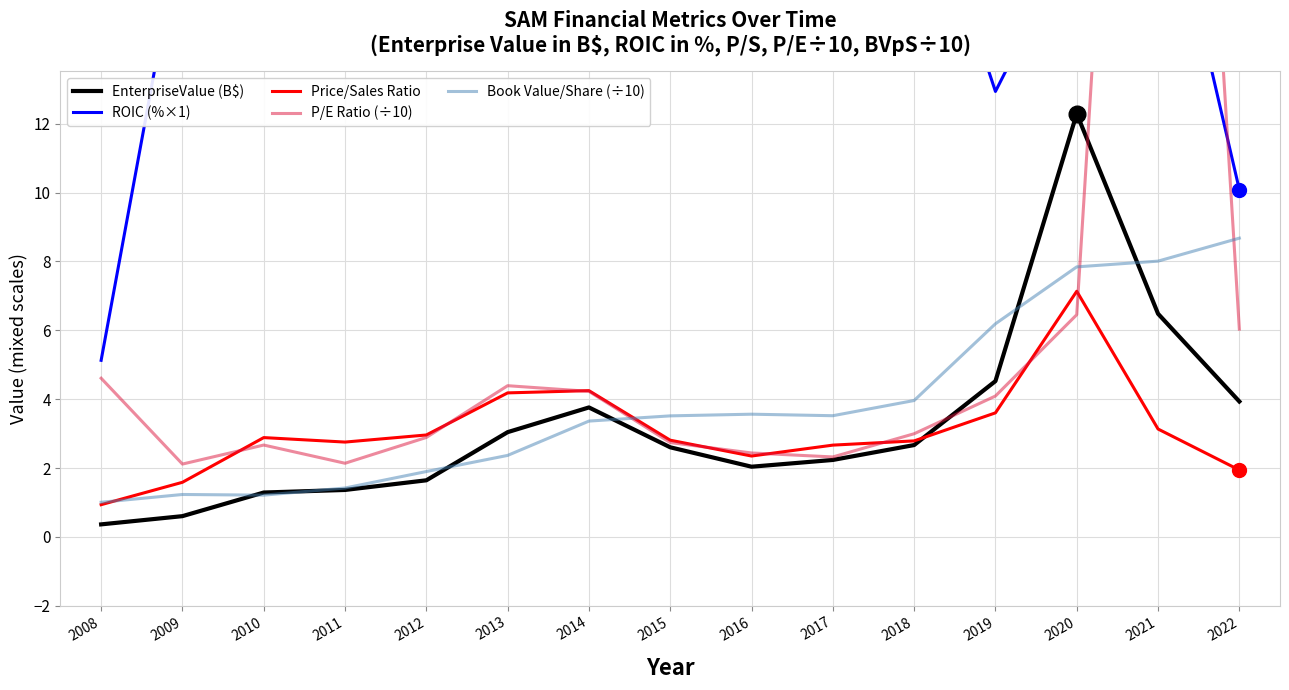

How many lines are shown in the chart?

5